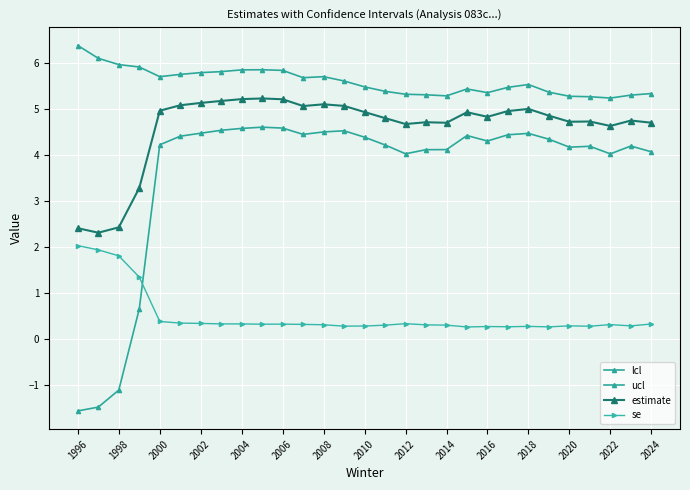

What is the difference between the second highest and minimum values in the se series?

1.7